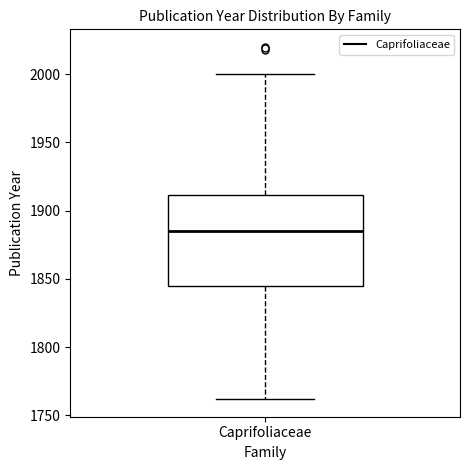

Transcribe this box plot: give where the median line is, the range the box spans, and where the two whiskers end, as read against the y-axis. The values are not printed on the chart, so give them approximately, as read against the axis.

median 1885, box 1845 to 1910, whiskers 1760 to 2000